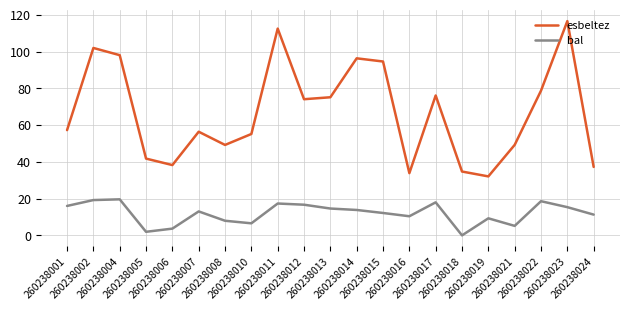

How many lines are shown in the chart?

2